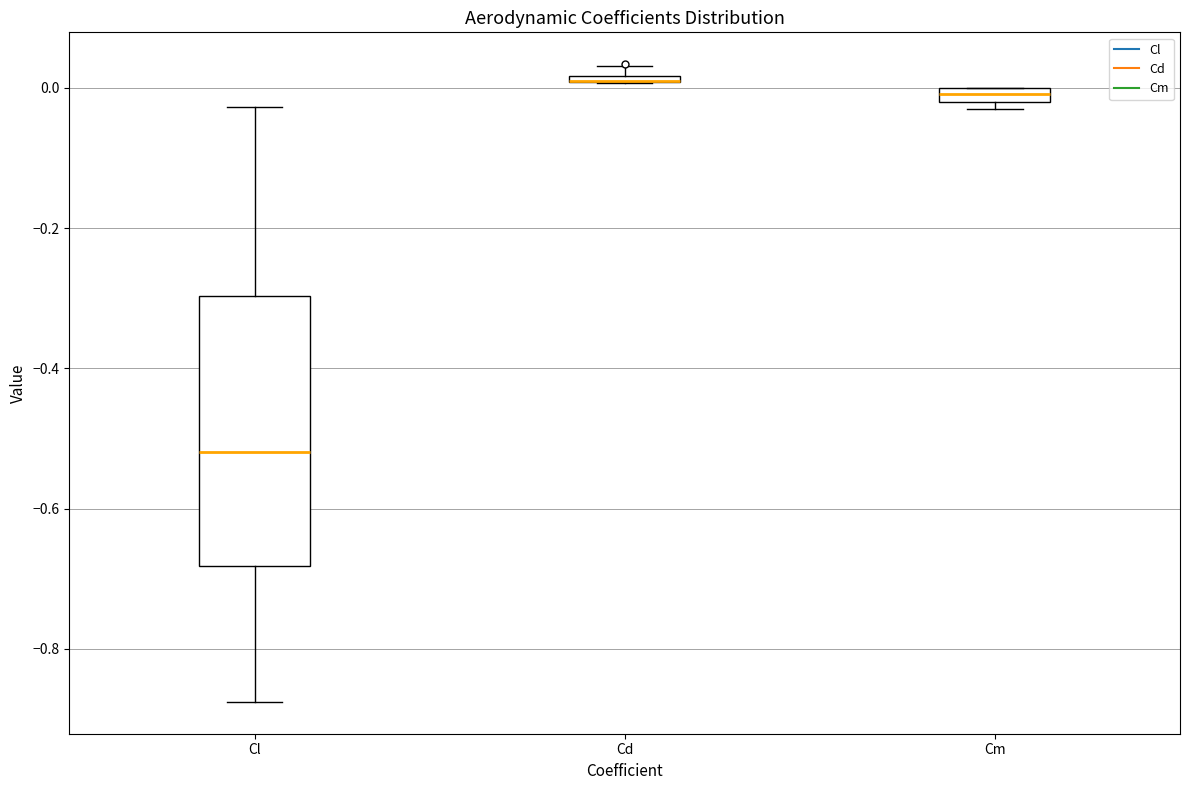

Where is the upper edge of the box for Cl on the y-axis? The values are not printed on the chart, so give them approximately, as read against the axis.

-0.30